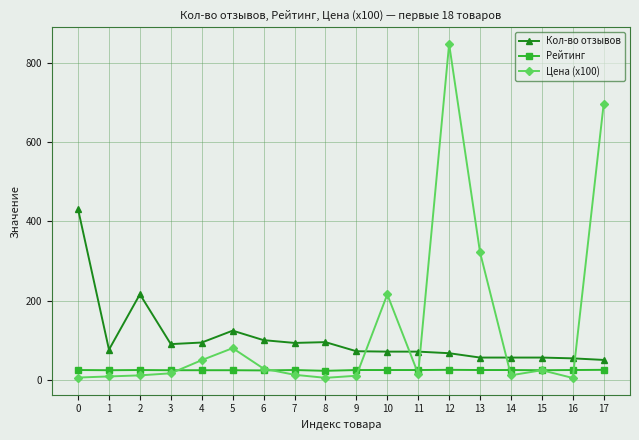

Which series has the widest spread of values?

Цена (x100)